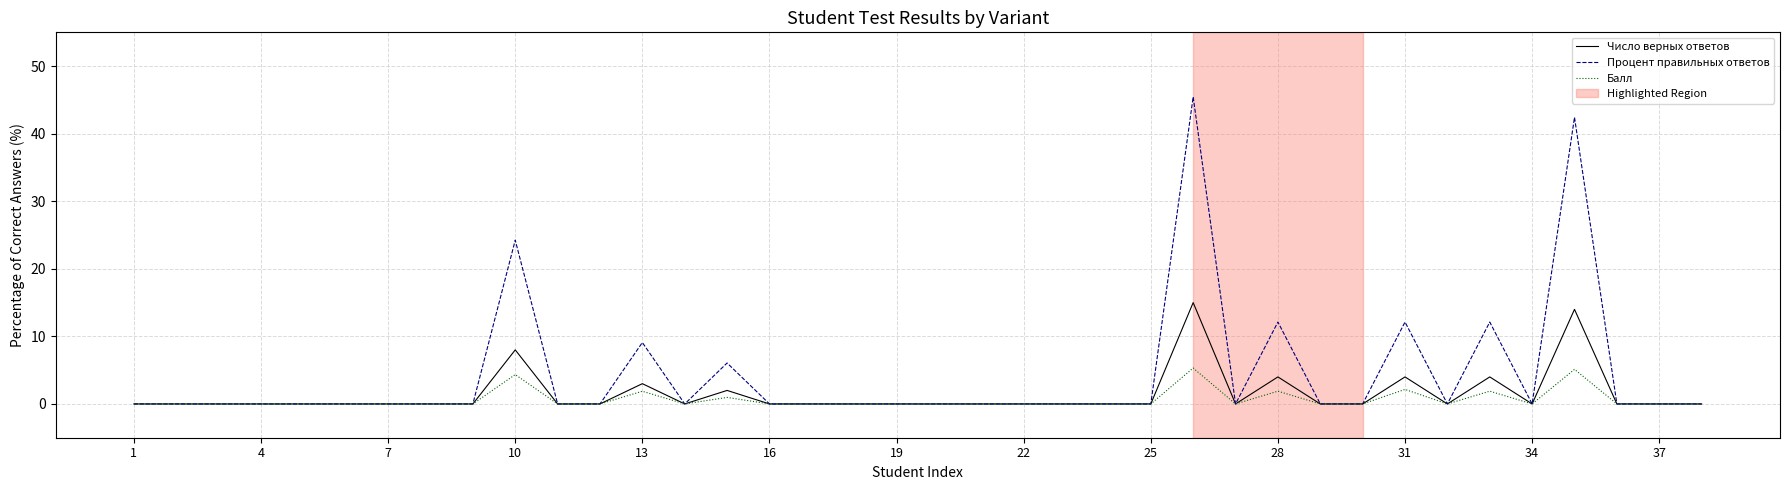

Which series has the widest spread of values?

Процент правильных ответов